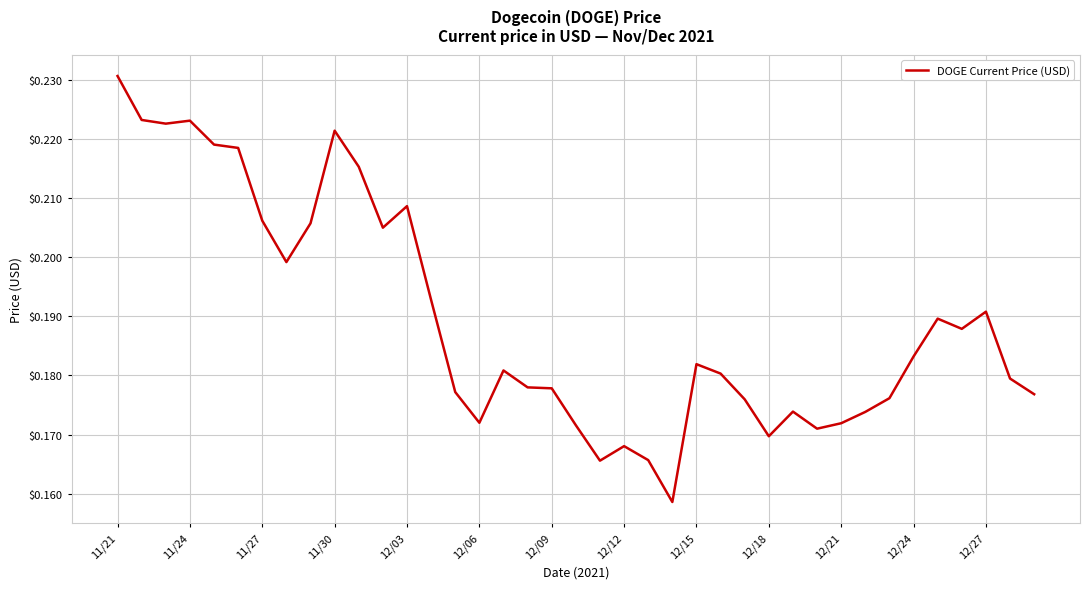

What is the sum of all values?

7.4